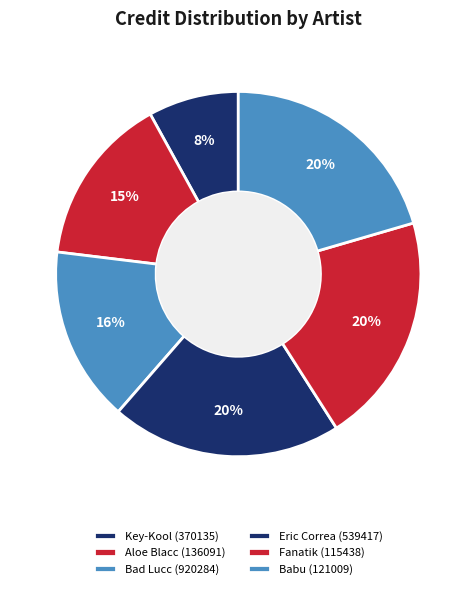

How many segments does this pie chart have?

6